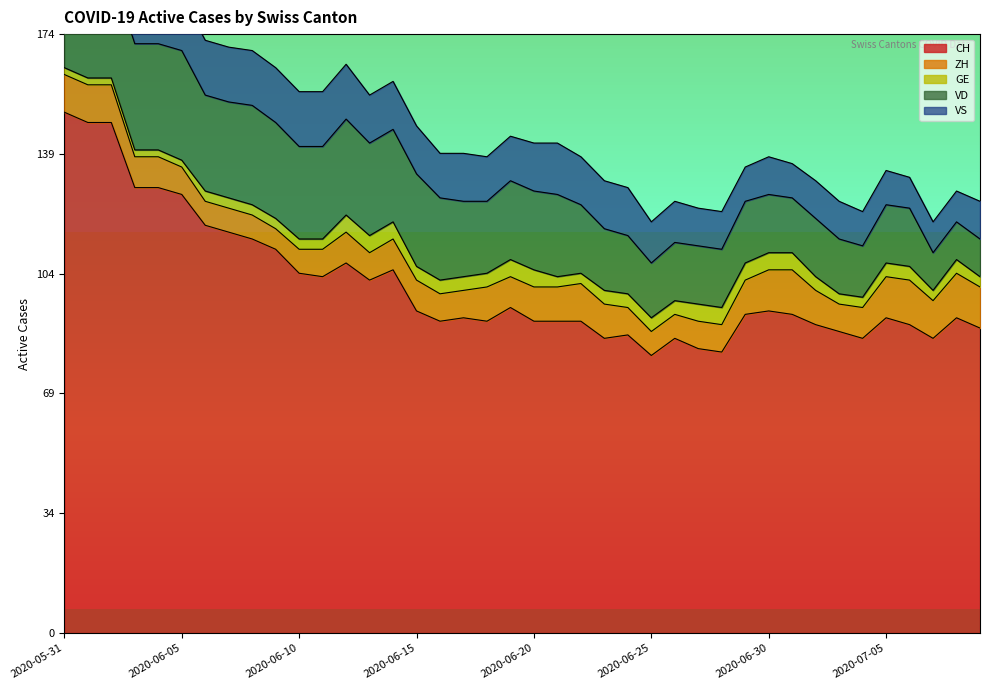

Which series has the widest spread of values?

CH